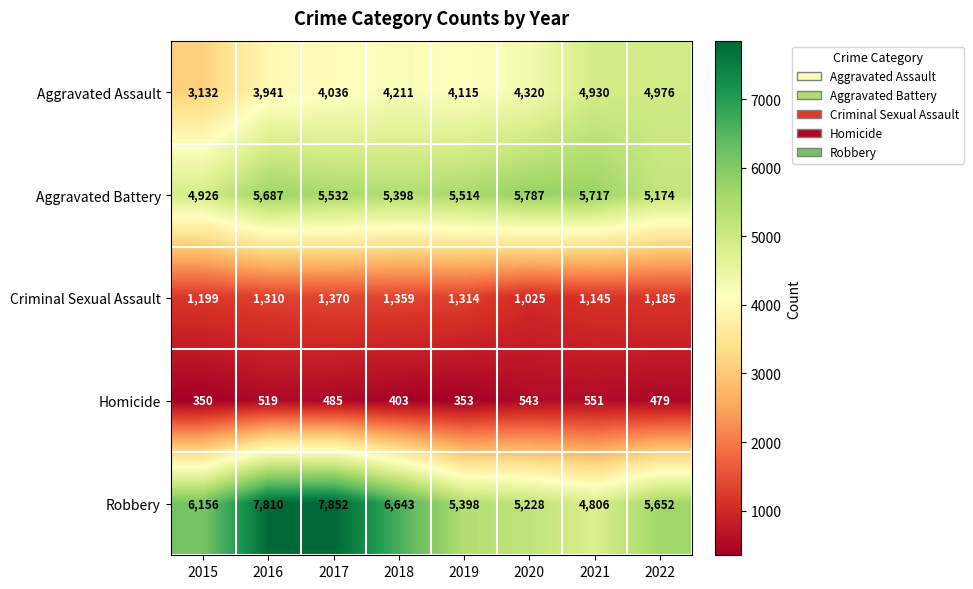

List the series in order of their peak value, lowest first.

Homicide, Criminal Sexual Assault, Aggravated Assault, Aggravated Battery, Robbery